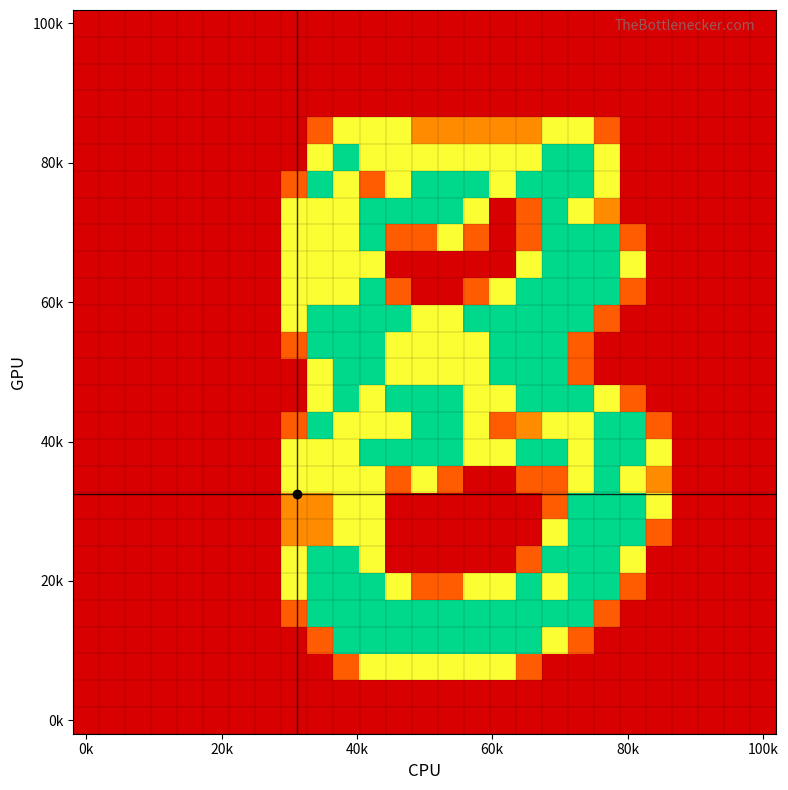

How many series are shown in this chart?

27